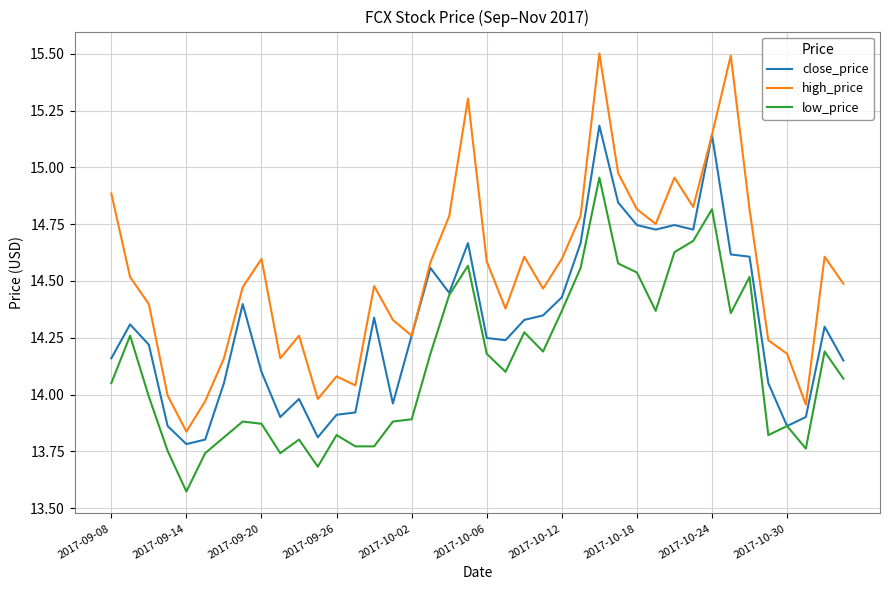

Rank the series by their maximum value, from highest to lowest.

high_price, close_price, low_price